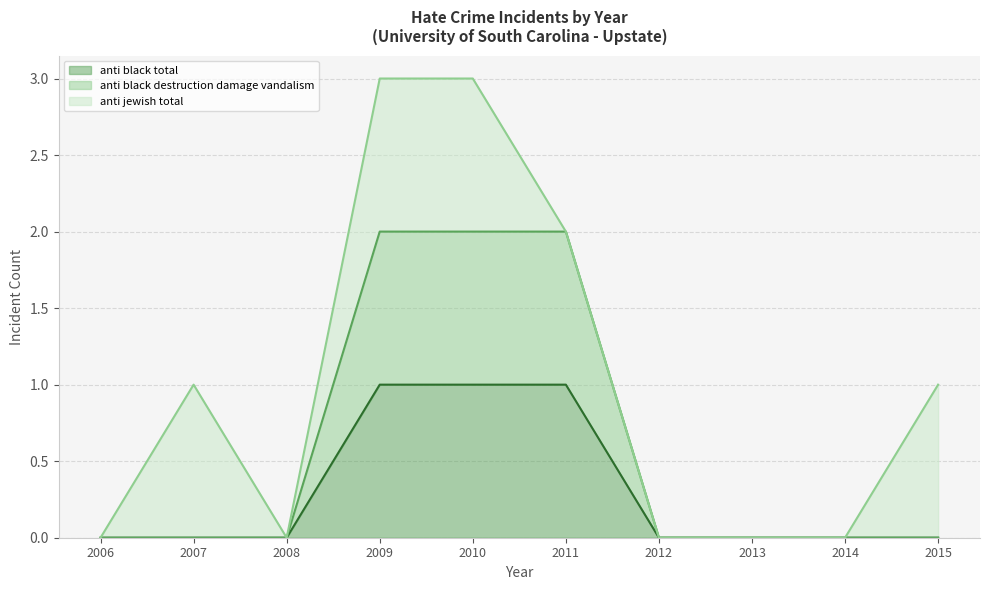

True or false: anti_black_destruction_damage_vandalism (line) and anti_black_total (line) intersect in this chart.

False